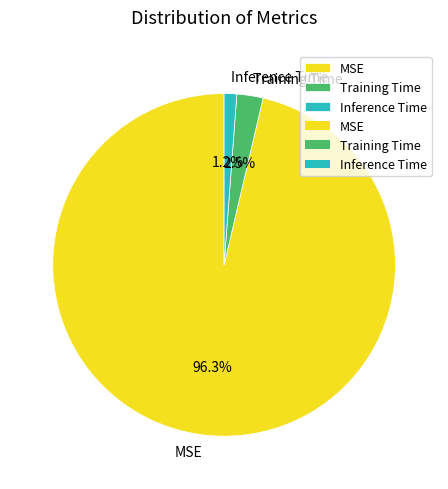

Between Inference Time and Training Time, which is larger?

Training Time